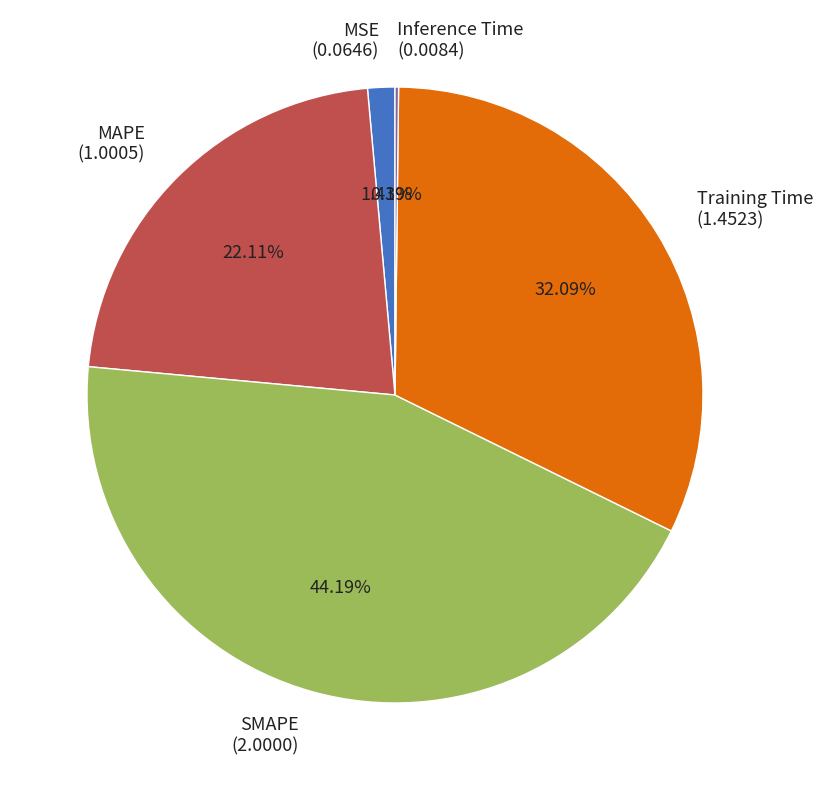

What percentage is the SMAPE slice, to the nearest percent?

44%